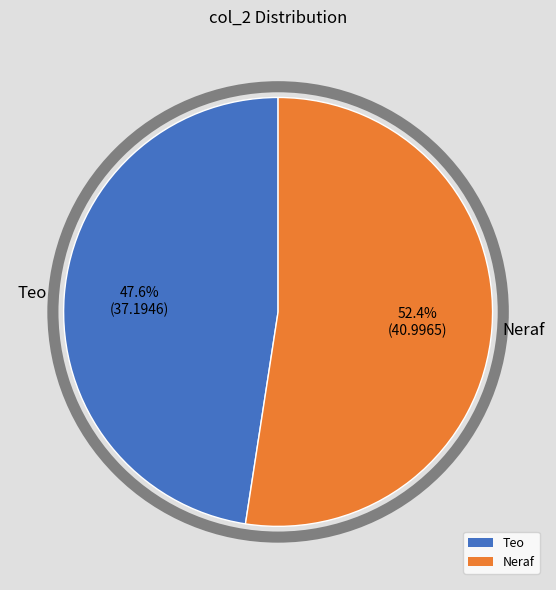

True or false: Teo accounts for 33% of the total.

False